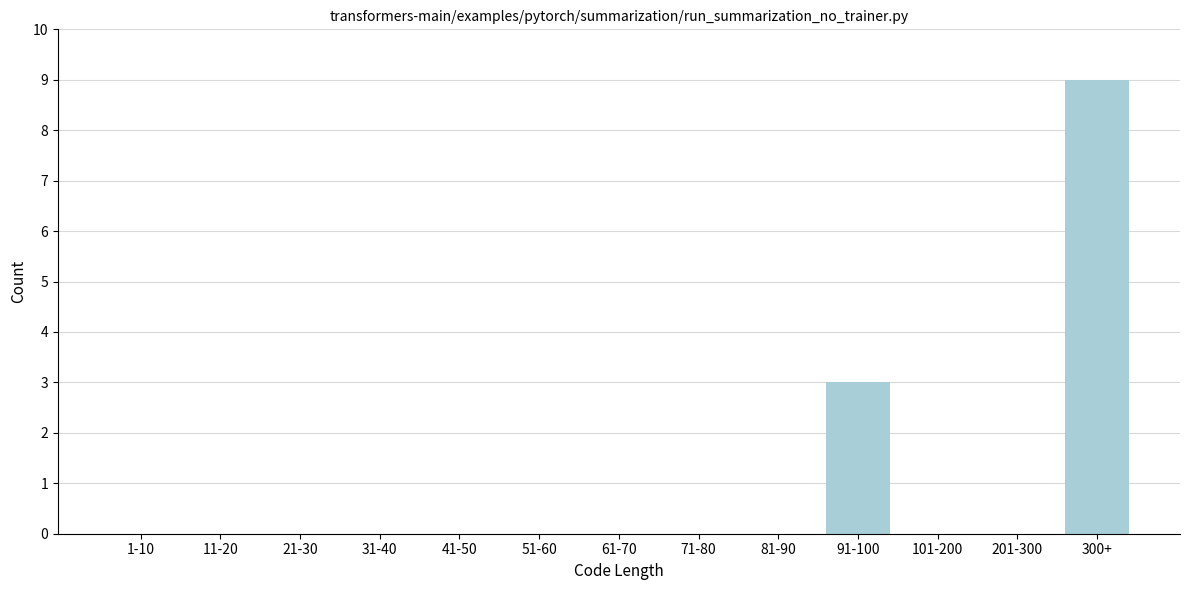

Reading left to right, transcribe all the data shown in this chart.

1-10=0	11-20=0	21-30=0	31-40=0	41-50=0	51-60=0	61-70=0	71-80=0	81-90=0	91-100=3	101-200=0	201-300=0	300+=9